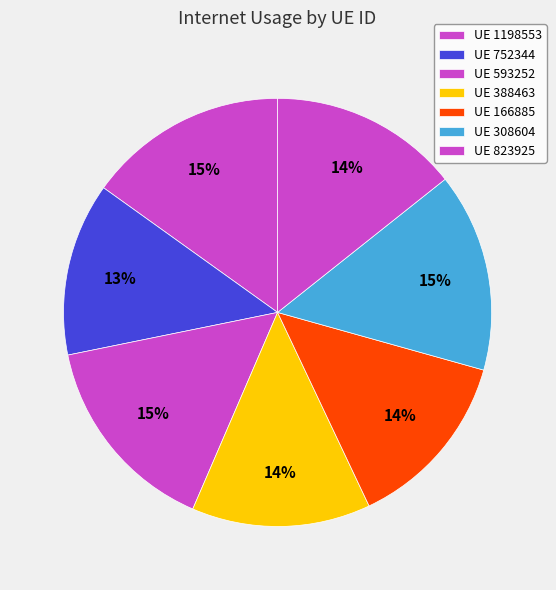

Count the number of slices in the pie.

7